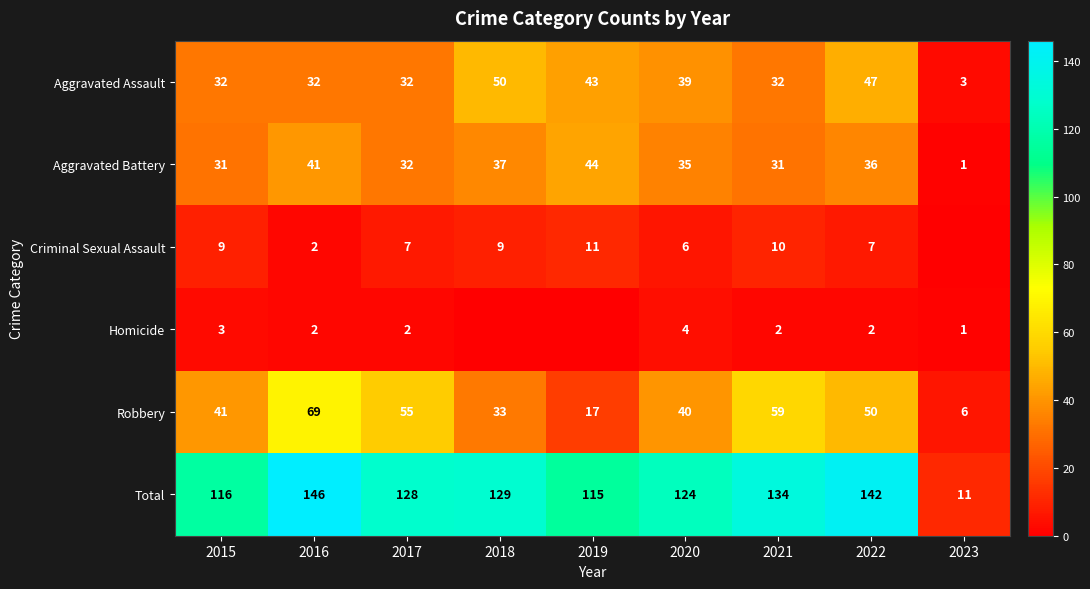

At which category is the sum across all series the highest?

2016